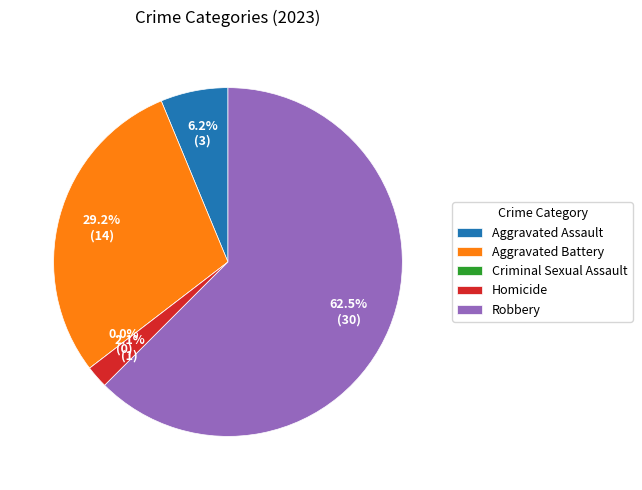

To the nearest percent, what is the difference between the Aggravated Assault and Homicide slice percentages?

4%